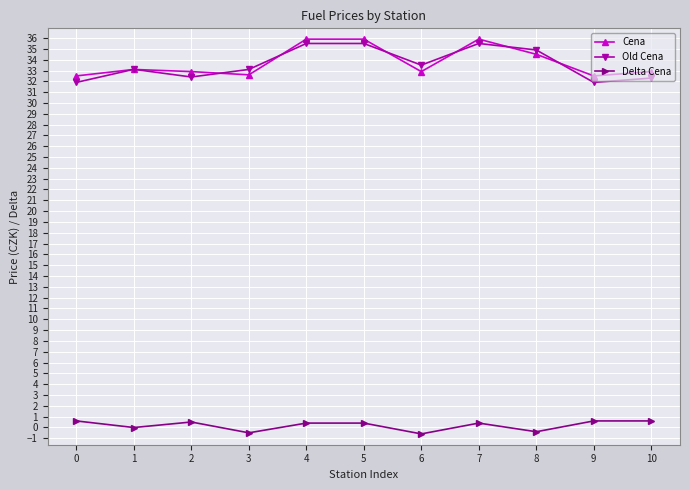

How many categories are shown in the chart?

11